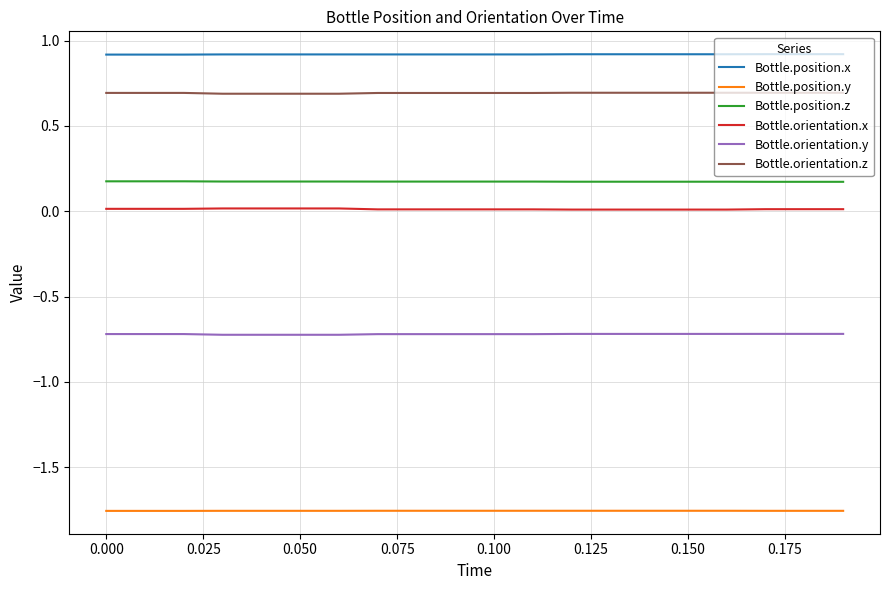

What is the maximum value shown in the chart?

0.9